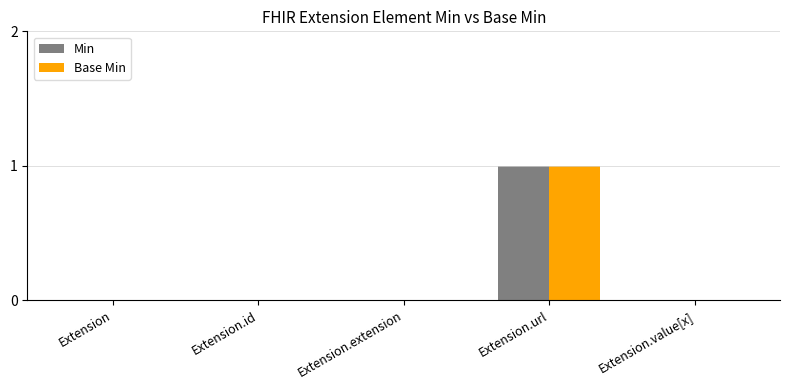

At which category is the sum across all series the highest?

Extension.url